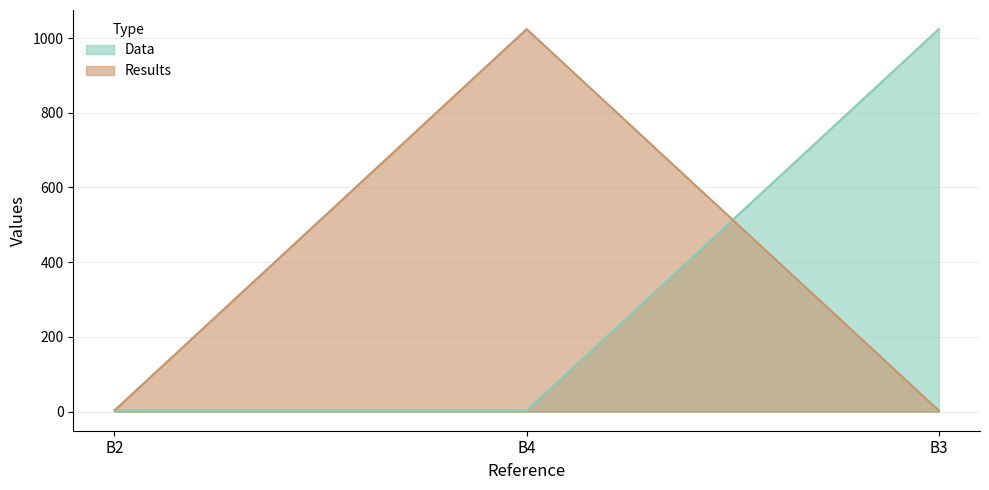

What are all the series names shown in the legend?

Data, Results